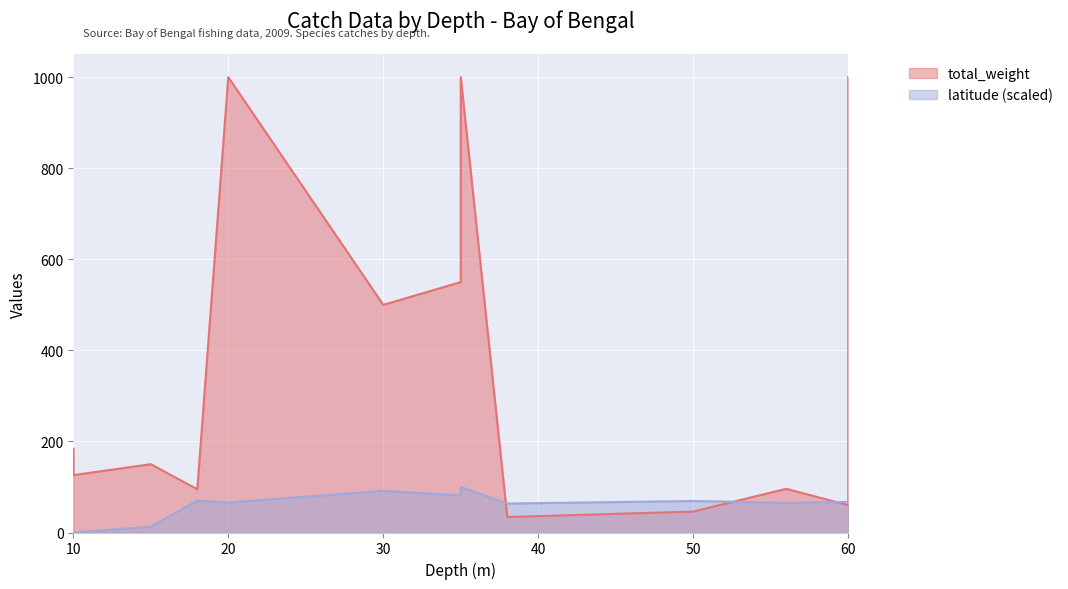

What is the average value of the total_weight series?

372.4